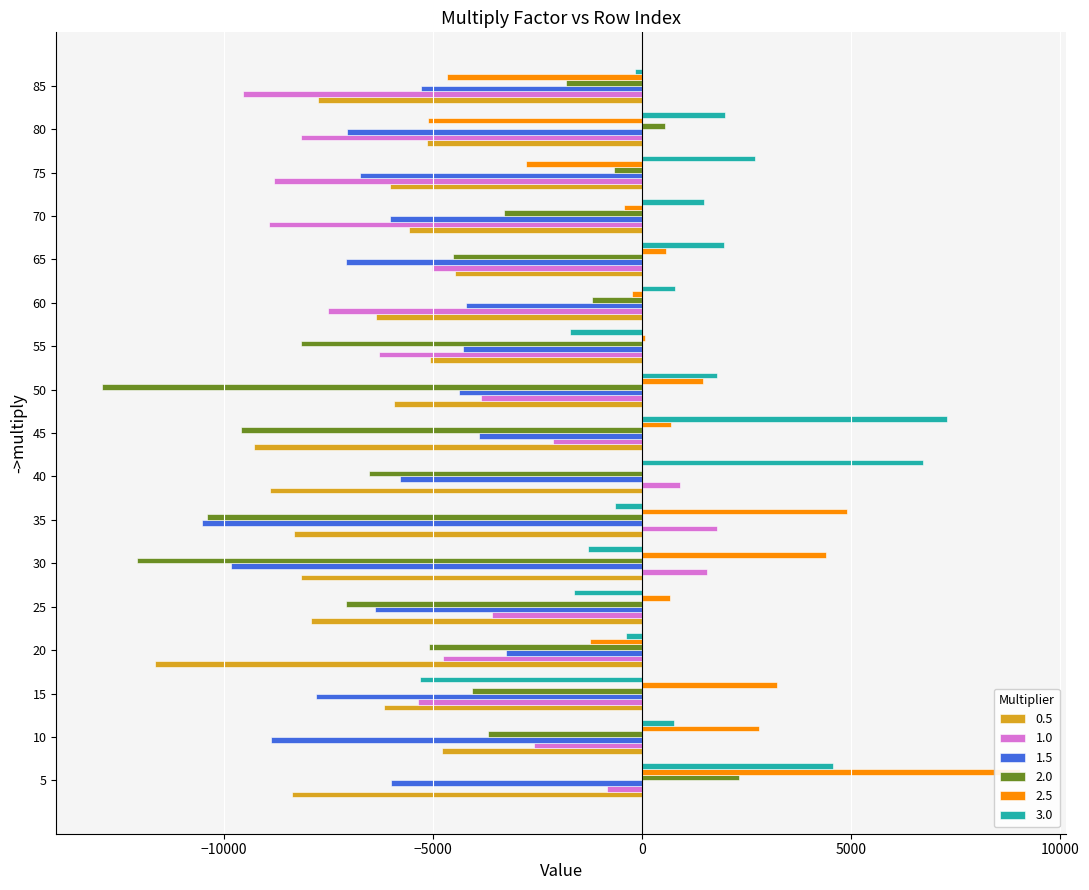

The 2.0 series shows -5086 at 20. True or false?

True